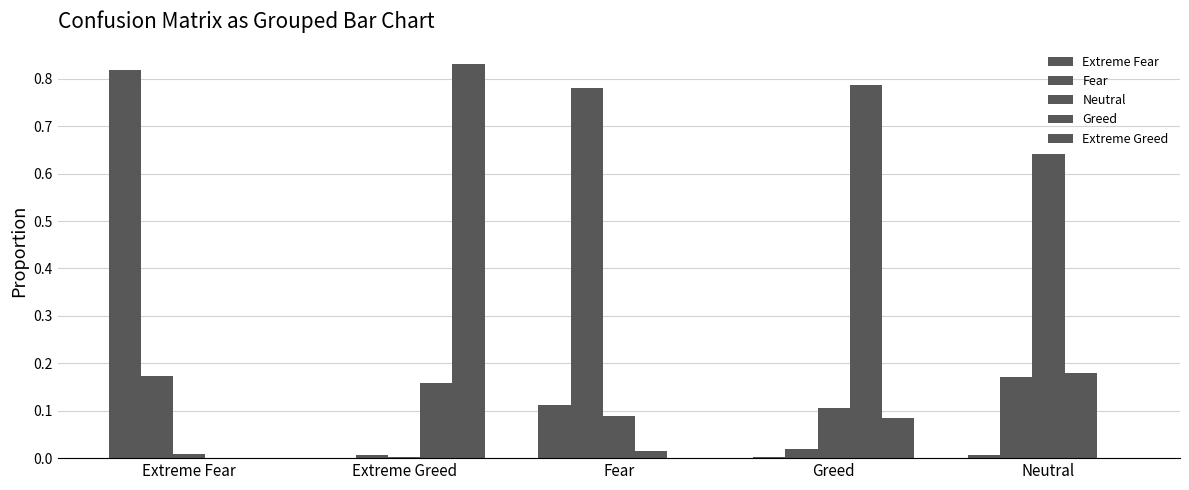

Are the bars horizontal?

No